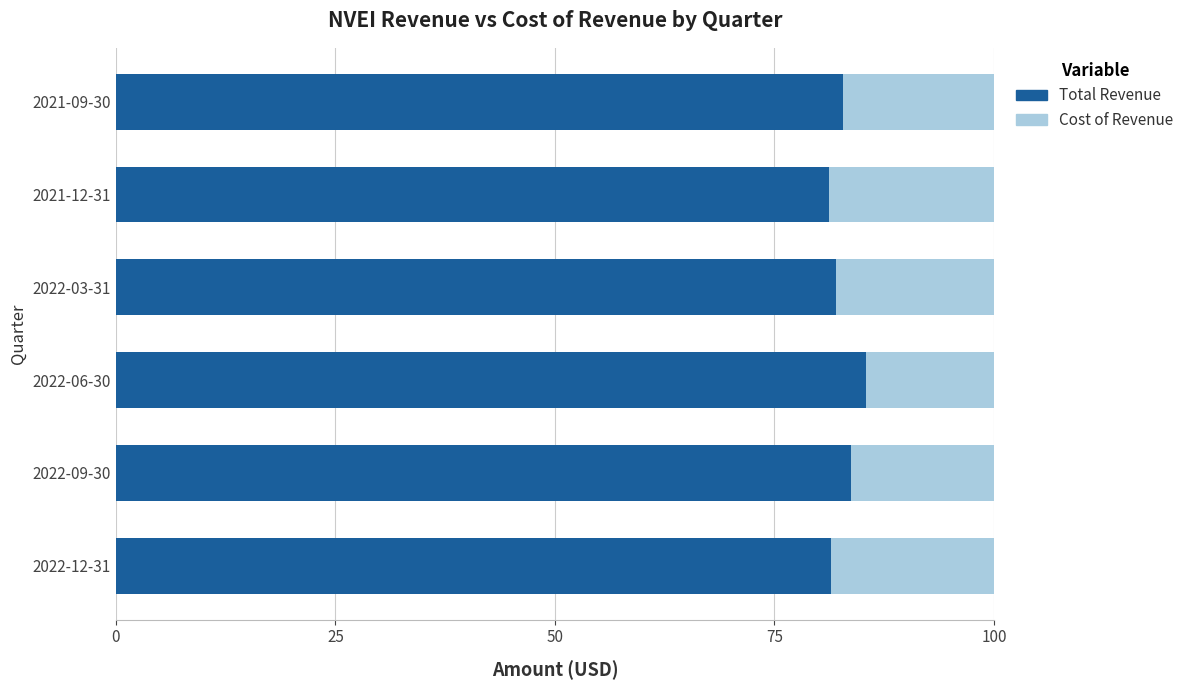

What is the total value across all series at 2022-12-31?

100.0